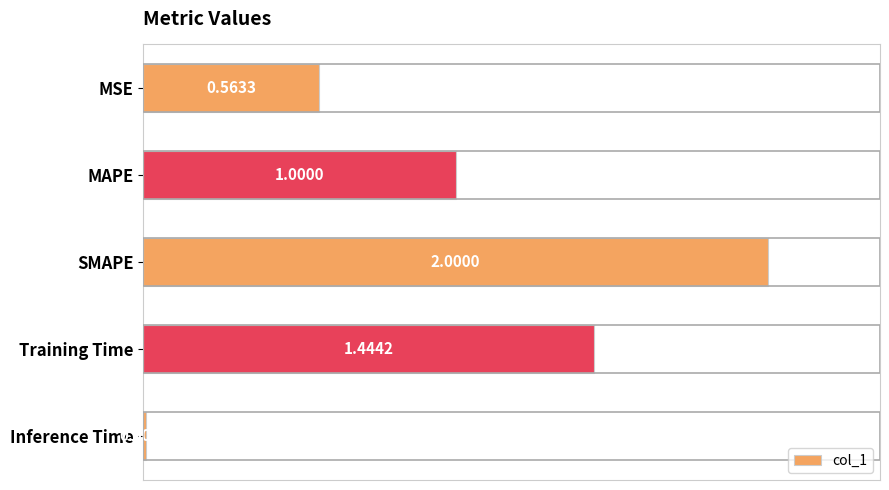

Which category has the highest value across all series?

SMAPE